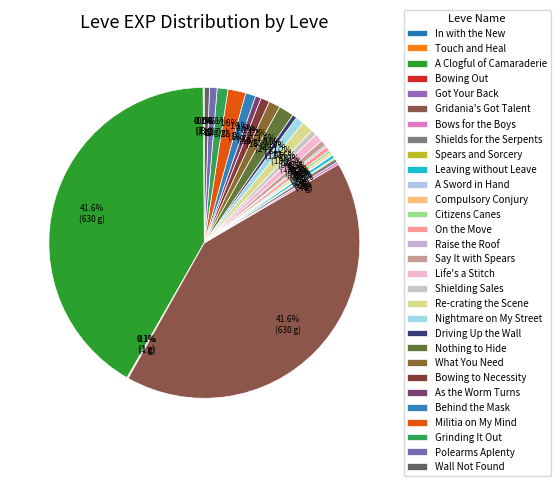

How much of the chart is everything except Militia on My Mind?

98.2%